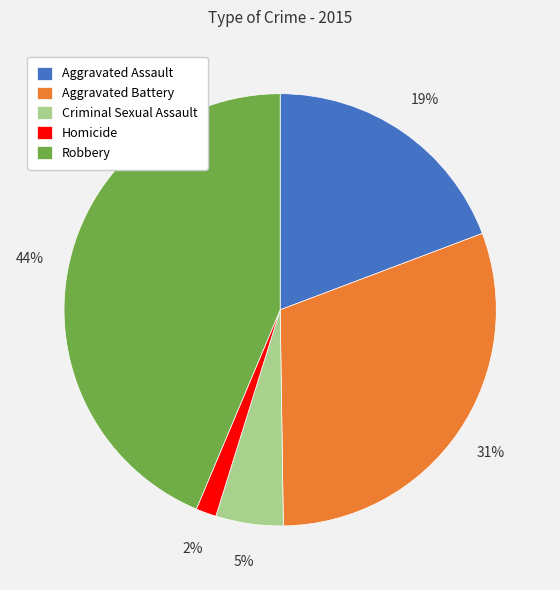

How many segments does this pie chart have?

5